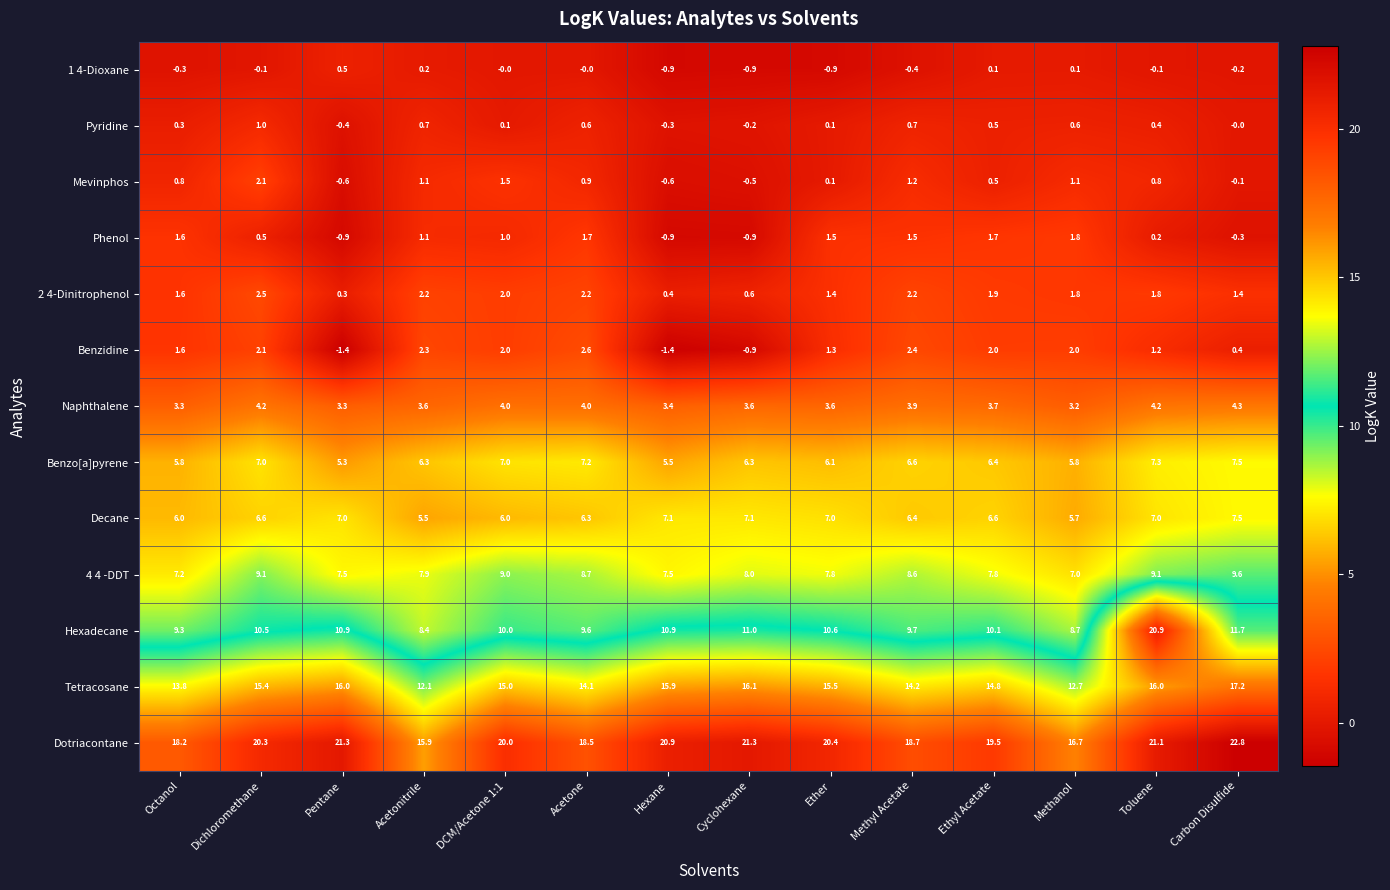

What is the sum of the Dotriacontane values at Carbon Disulfide and Octanol?

41.0